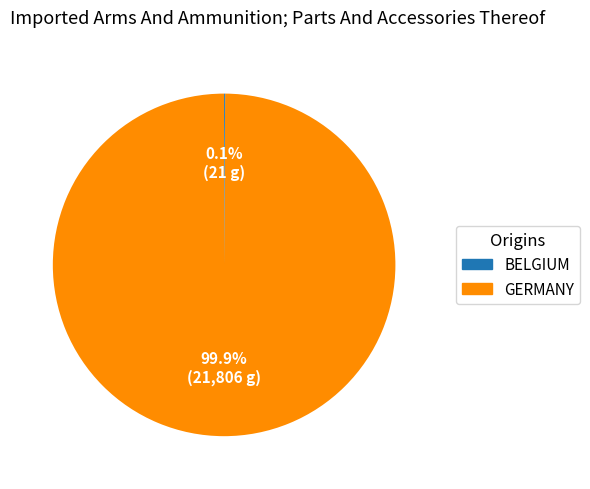

Does any single category account for the majority?

Yes